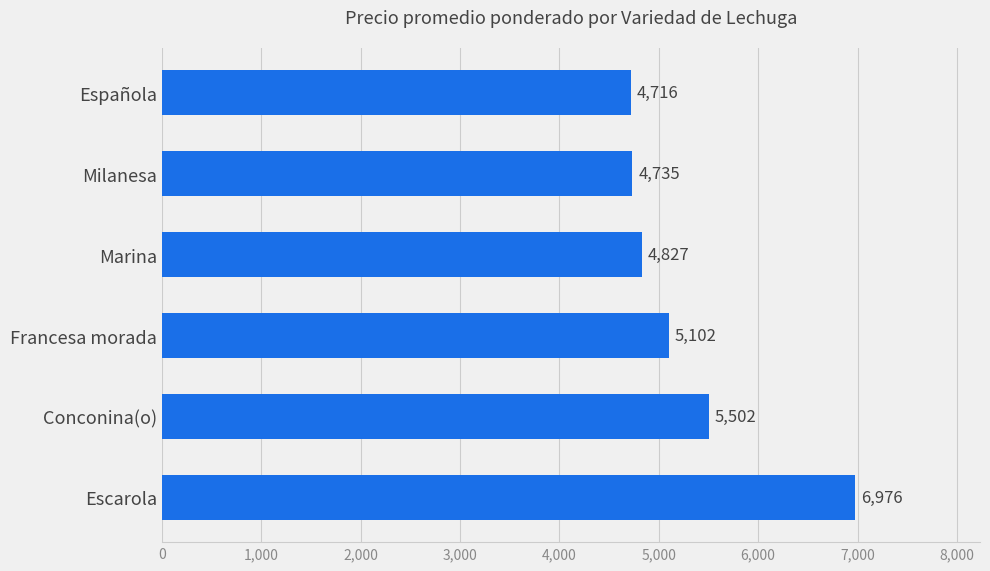

What is the change in value from Conconina(o) to Española?

-786